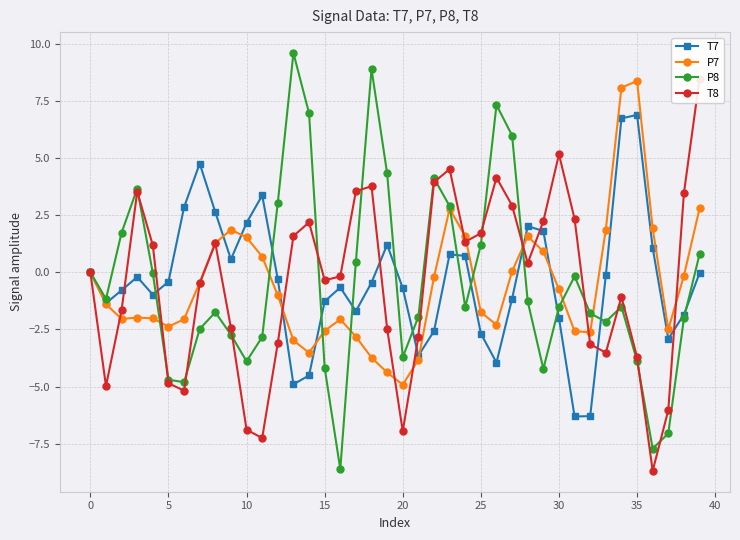

Which category has the lowest value across all series?

36